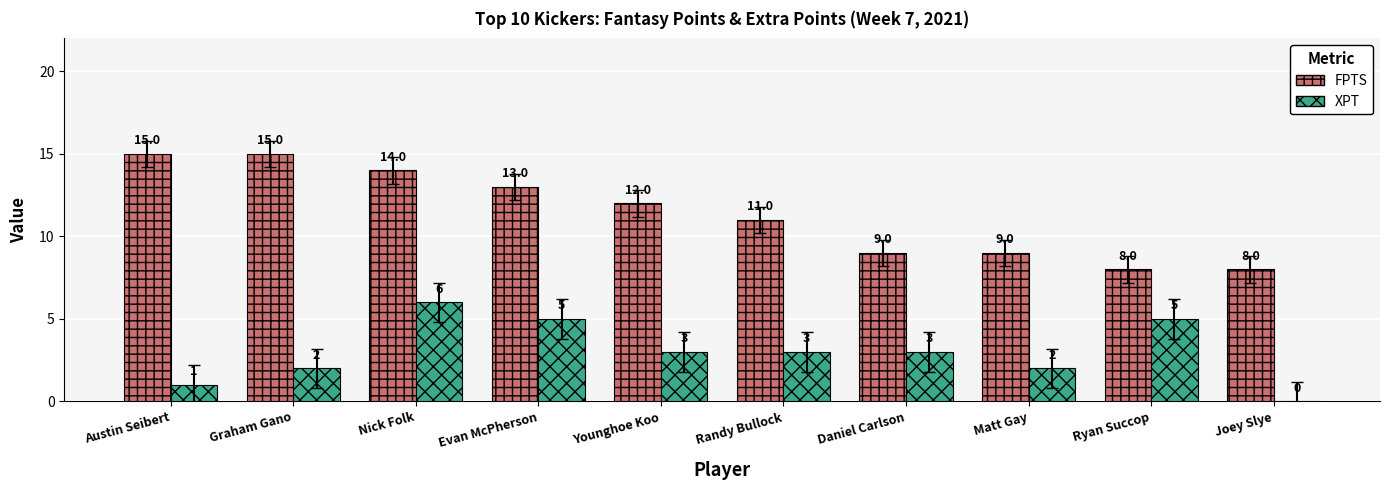

Are the bars horizontal?

No